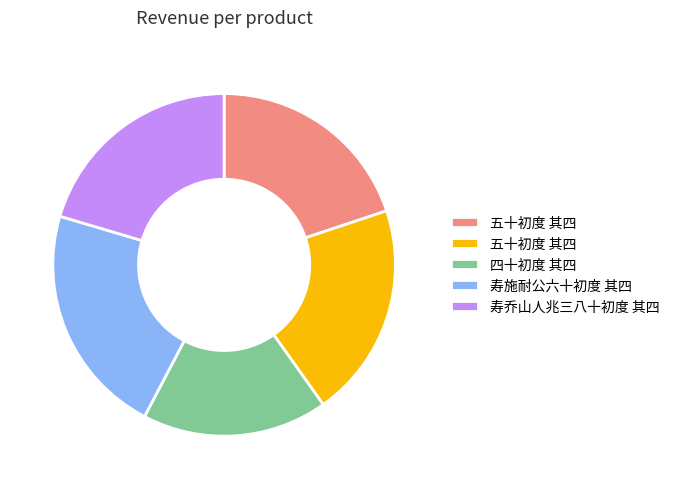

How many slices are in this pie chart?

5